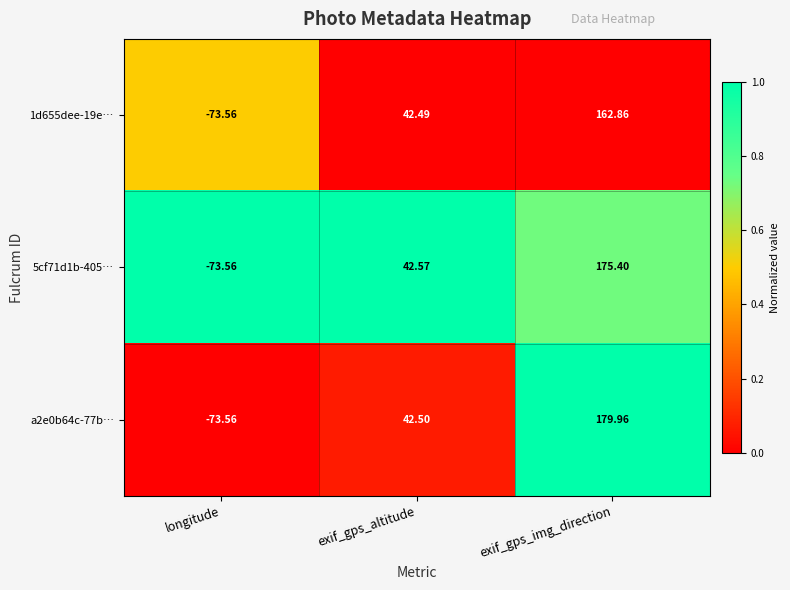

What is the maximum value shown in the chart?

180.0